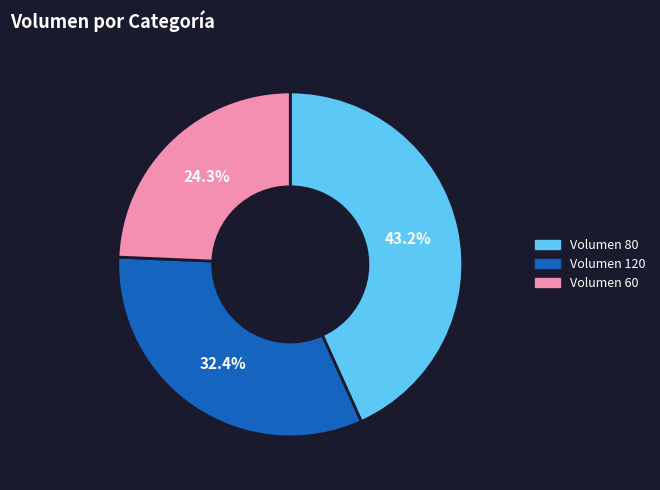

Count the number of slices in the pie.

3